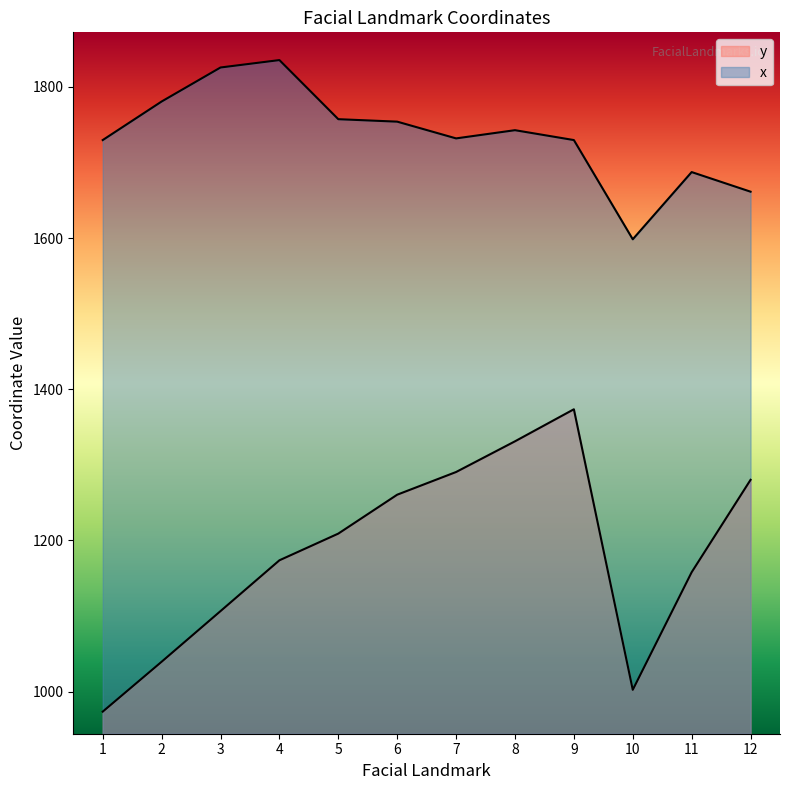

True or false: y and x intersect in this chart.

False